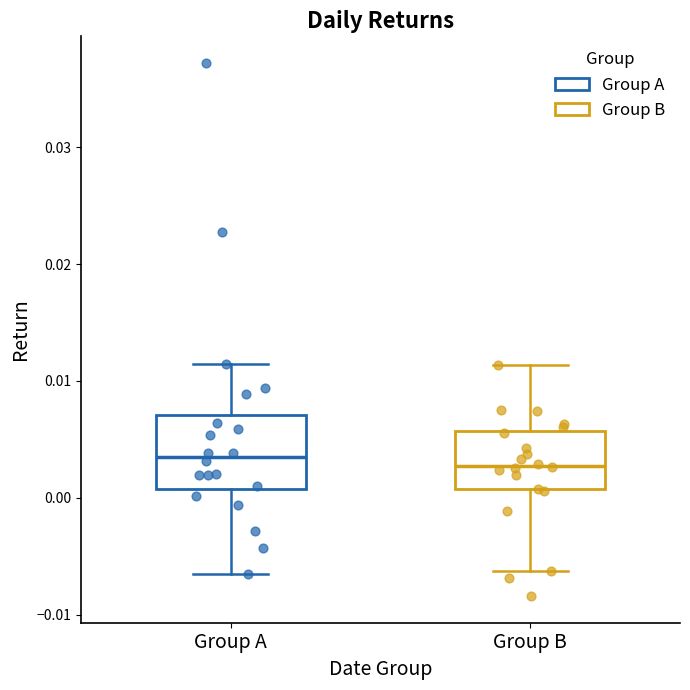

Which box is the tallest, from its lower edge to its upper edge?

Group A